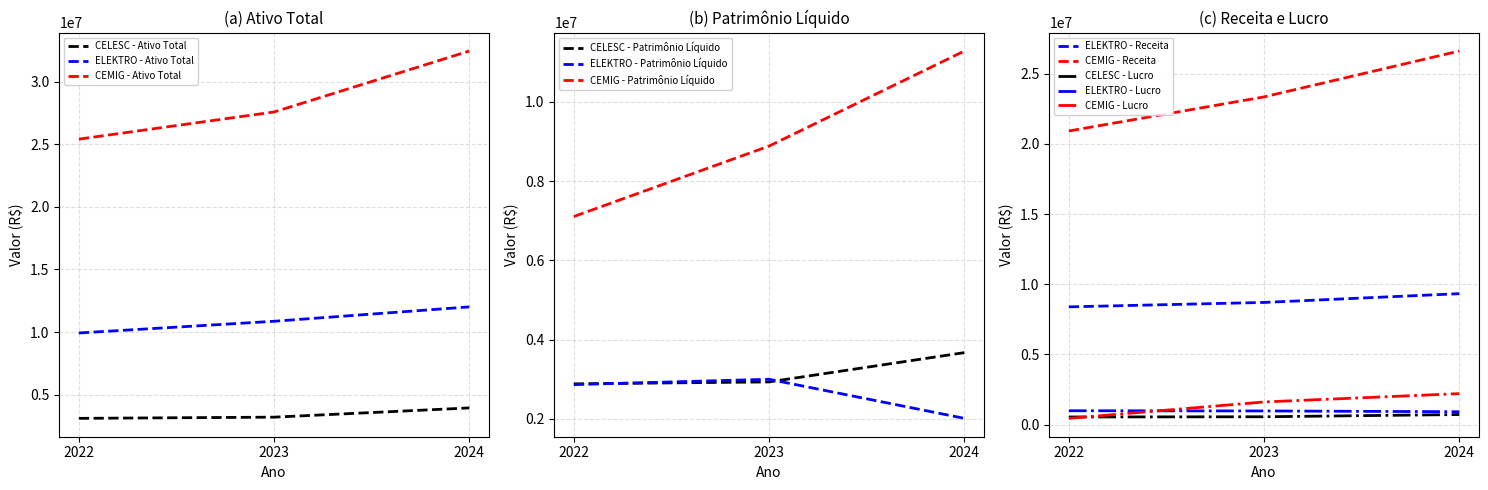

Count the number of categories in the chart.

3